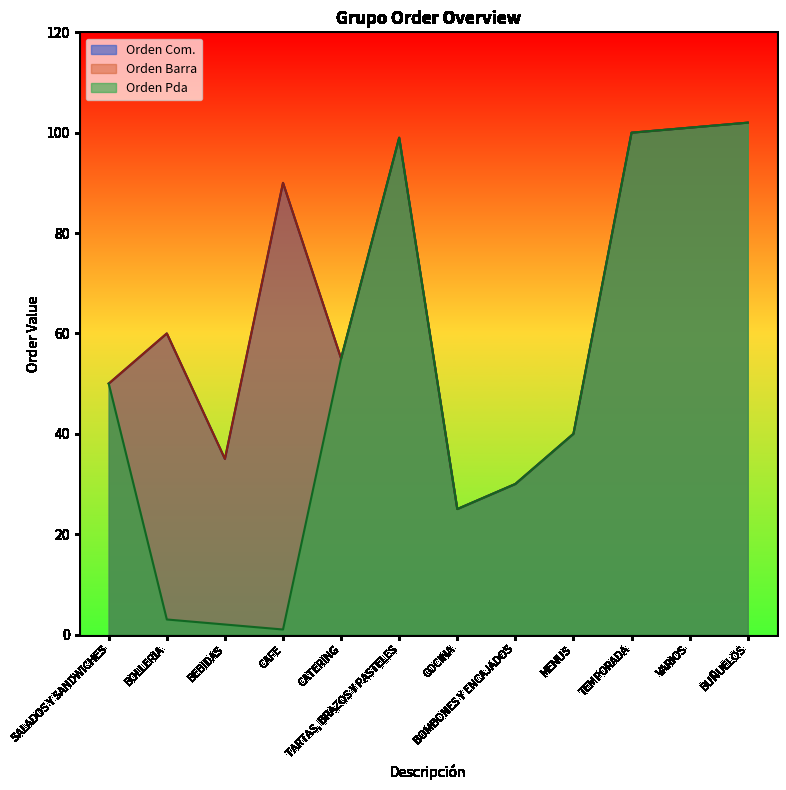

The value of Orden Com. at COCINA is 40. True or false?

False